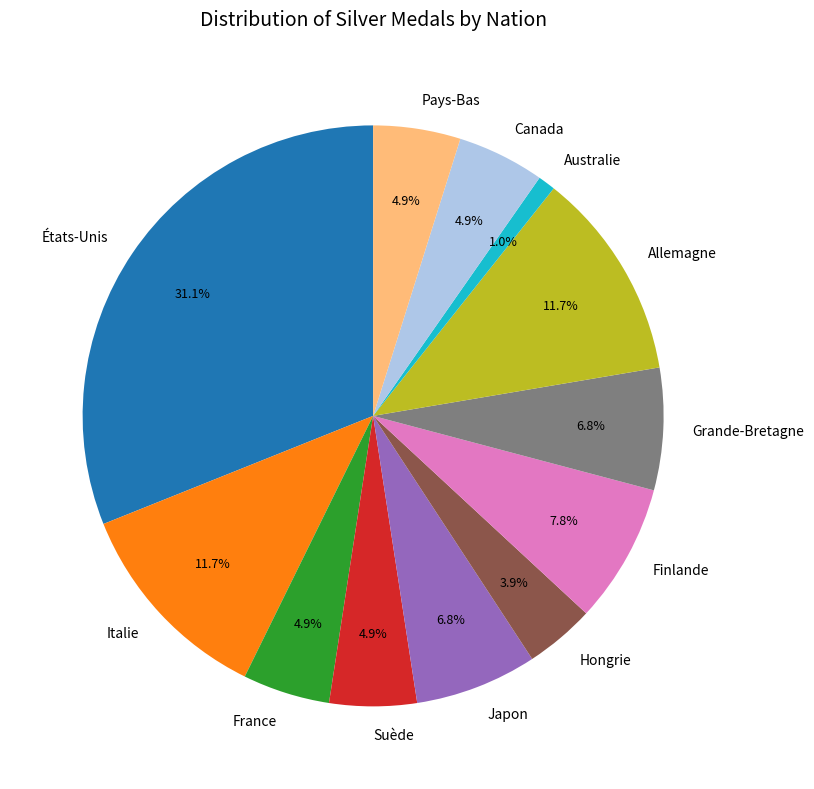

Between Canada and Australie, which is larger?

Canada